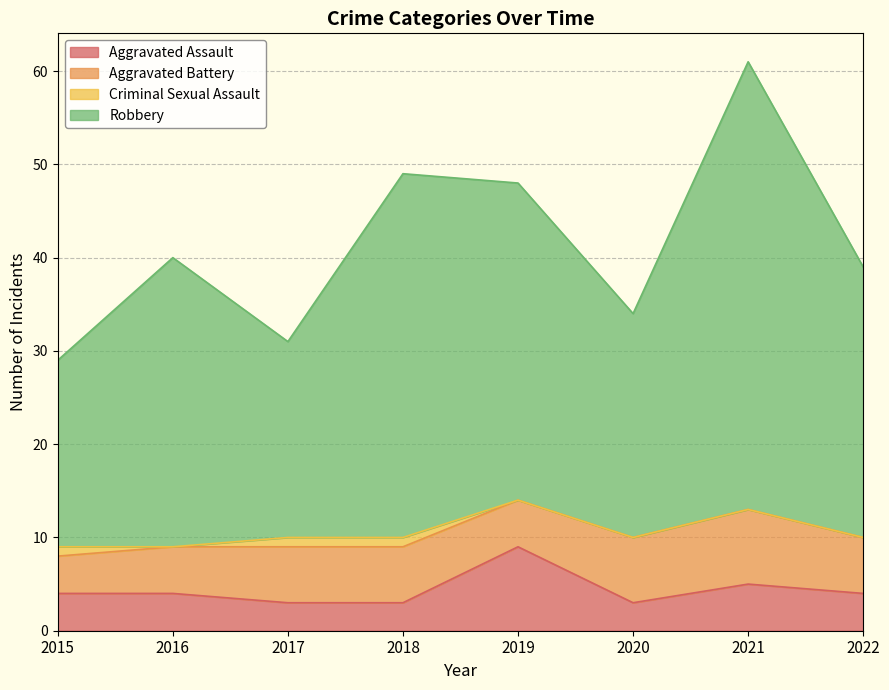

At how many categories does at least one series exceed 4?

8